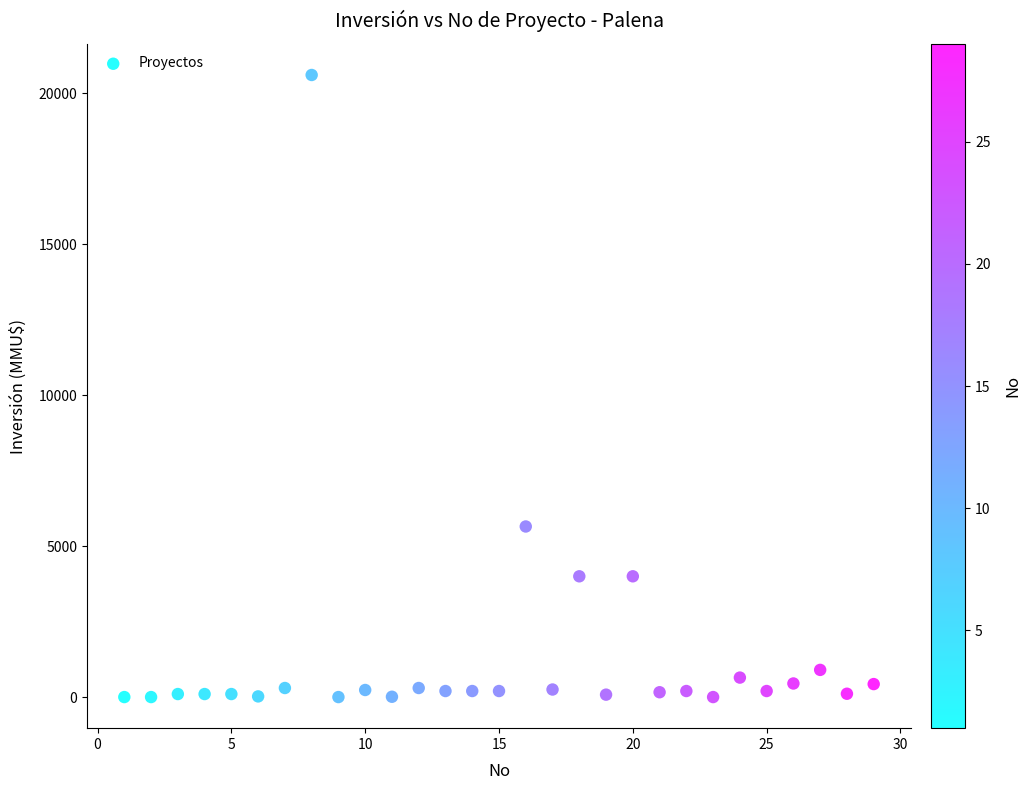

What is the range of X values (max minus min)?

28